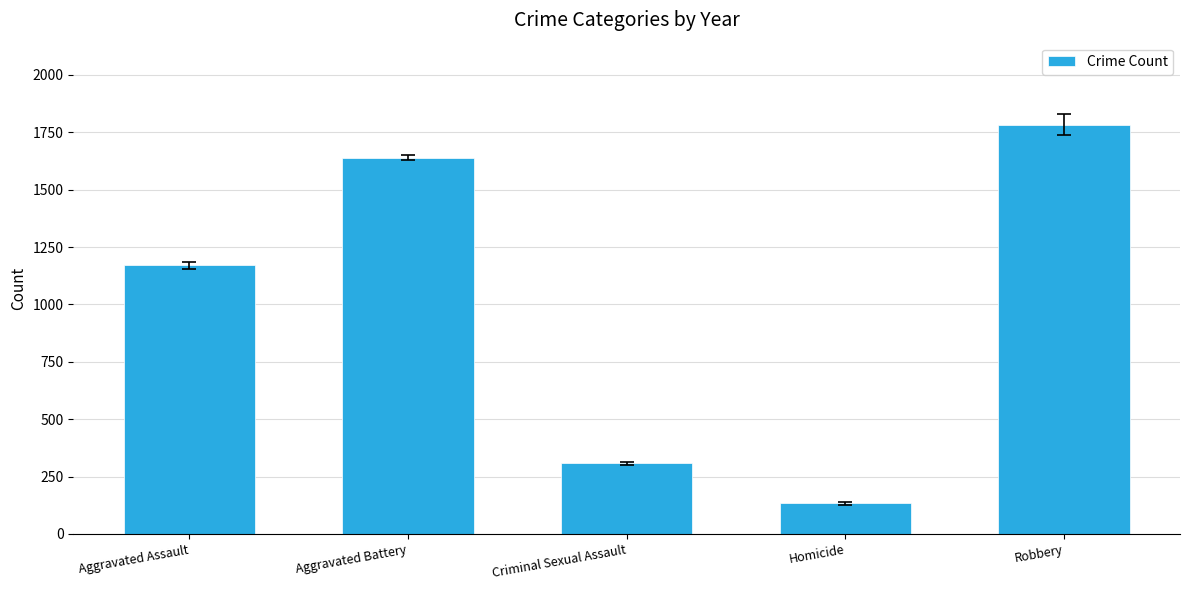

What is the difference between the maximum and minimum values?

1651